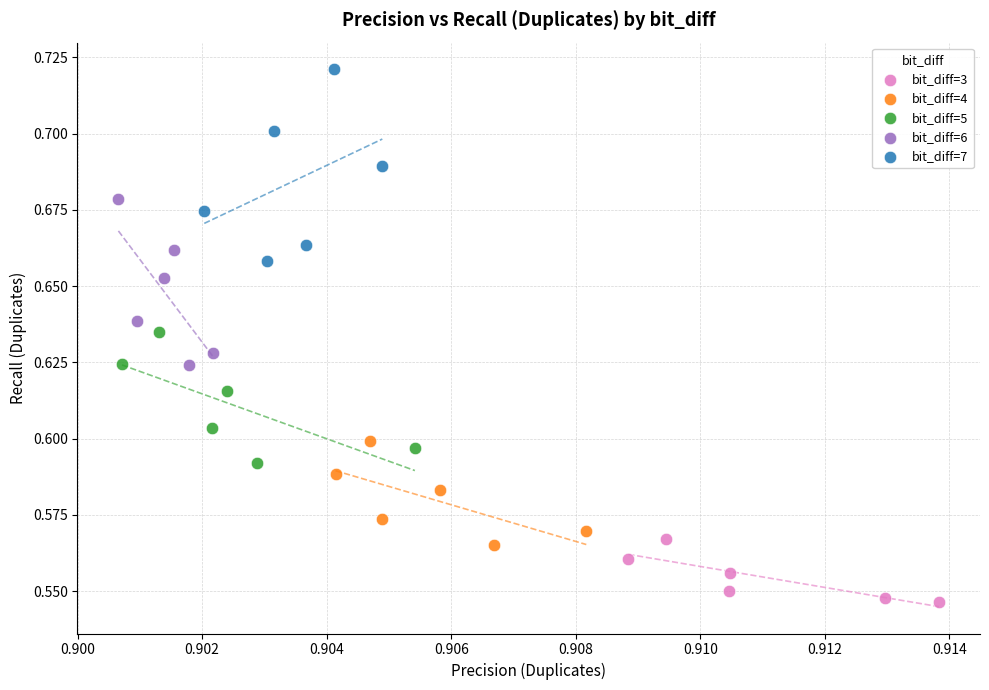

Which series has the largest Y range (max minus min)?

bit_diff=7